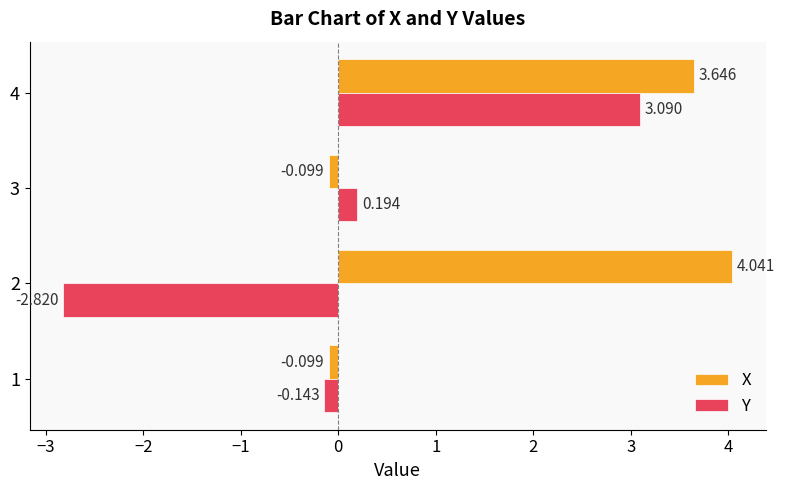

Rank the series by their average value, from lowest to highest.

Y, X